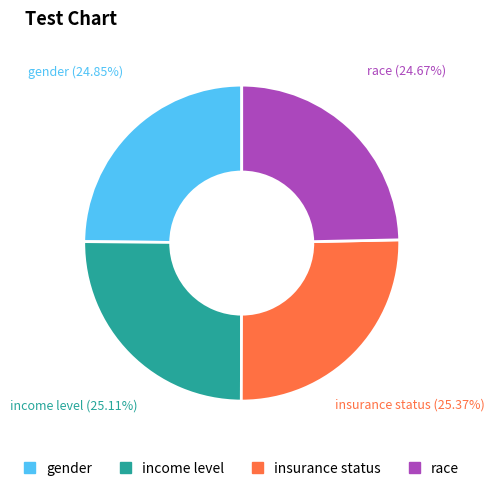

Is gender the majority of the pie?

No